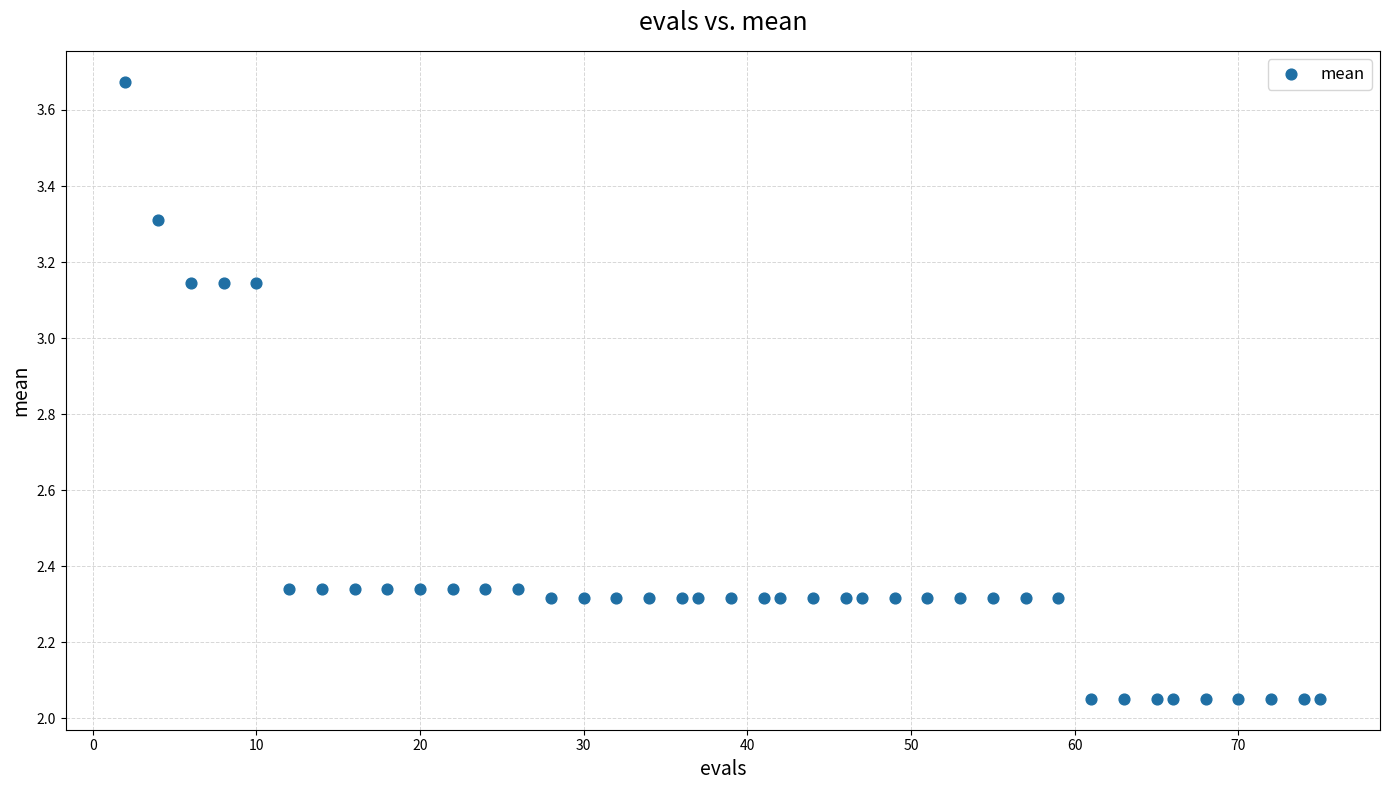

What is the range of X values (max minus min)?

73.0